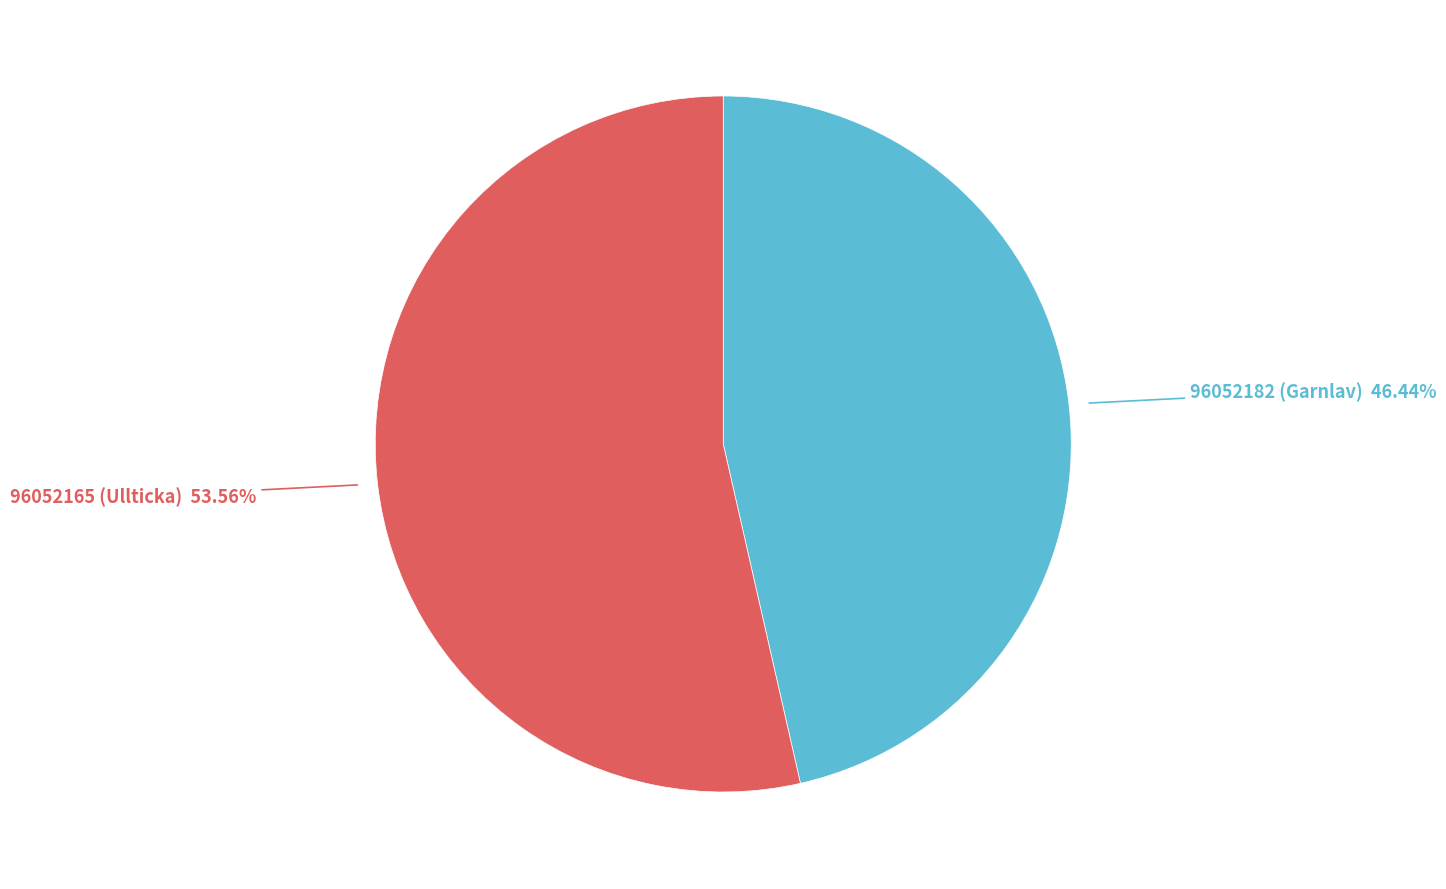

Is there any slice that represents more than half of the pie?

Yes